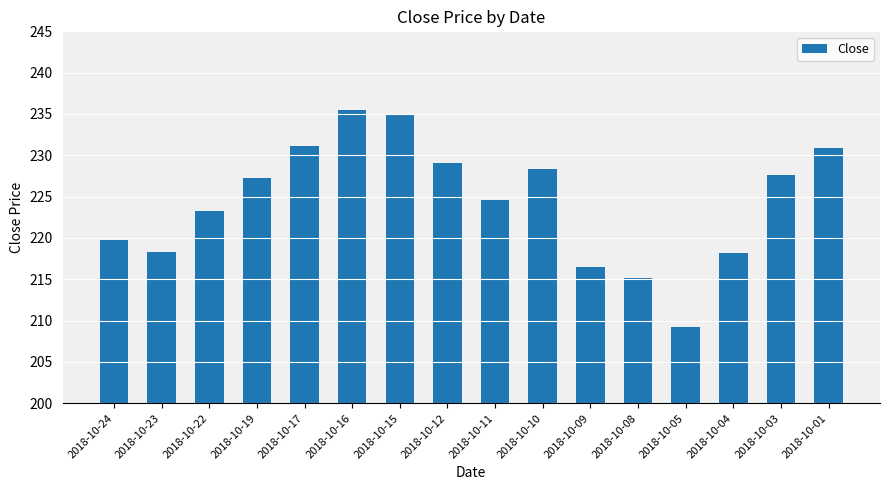

What is the value of the 16th bar from the left?

230.9